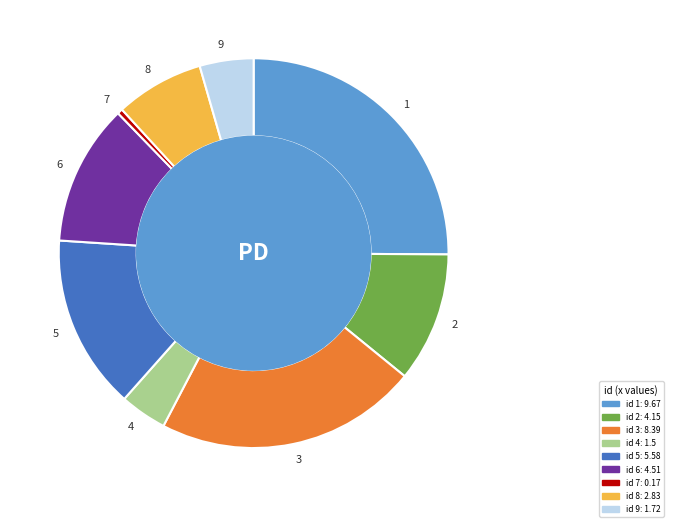

How many slices are in this pie chart?

9